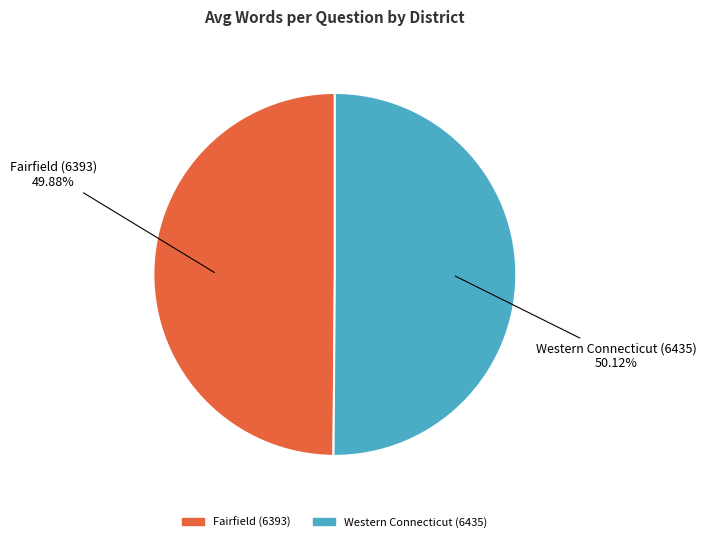

Is there a majority slice in this chart?

Yes